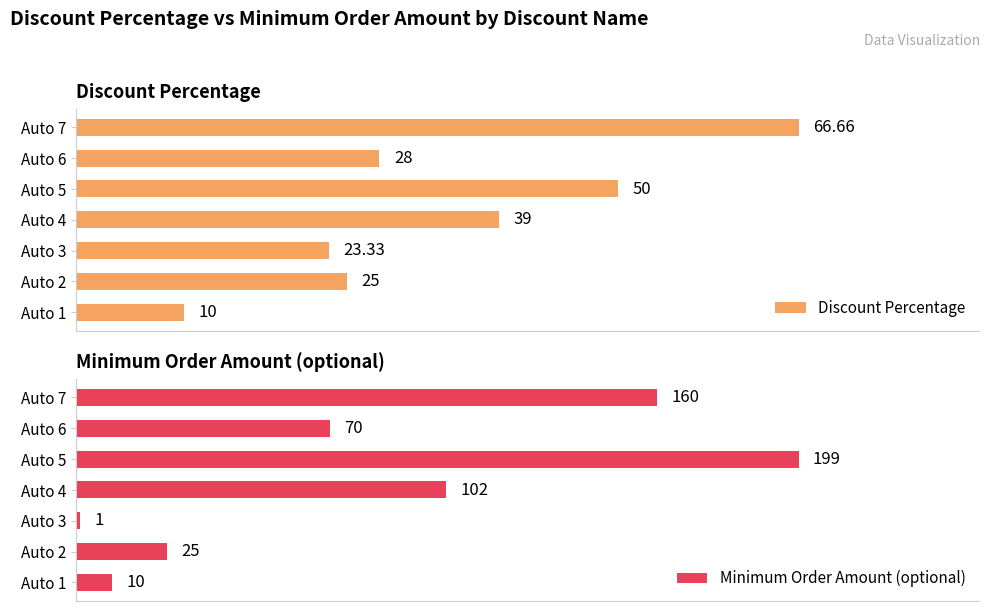

What is the difference between the second highest and minimum values in the Minimum Order Amount (optional) series?

159.0